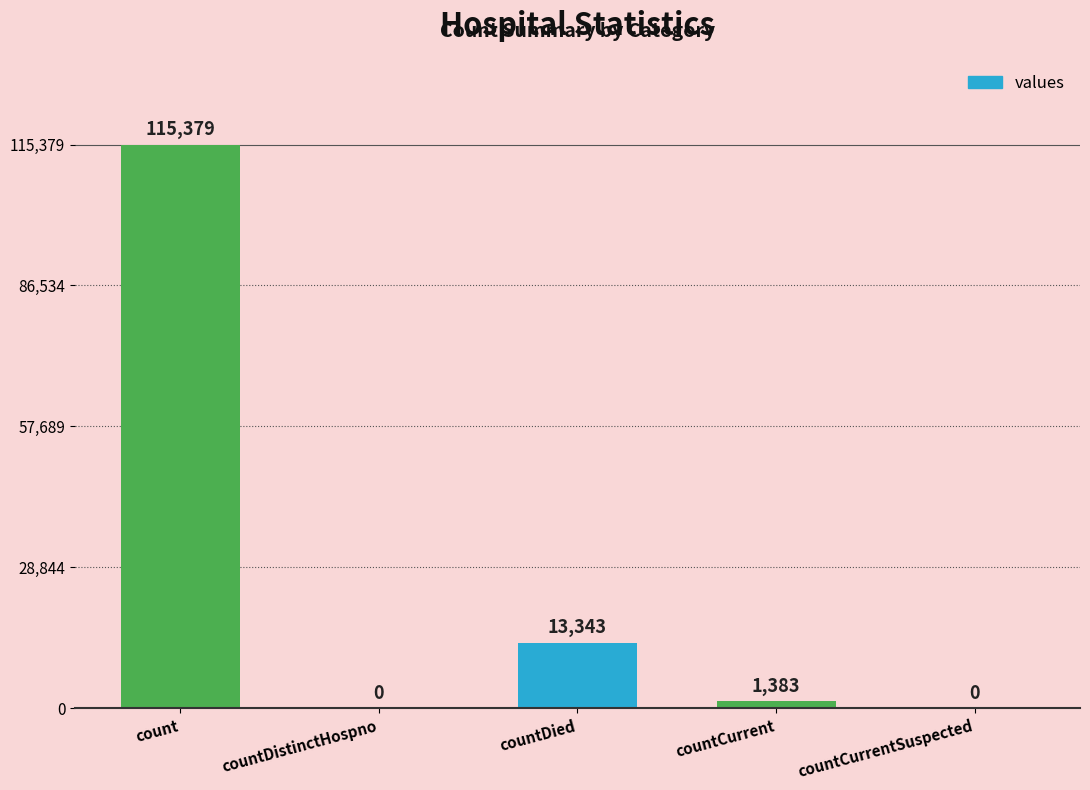

What is the maximum value shown in the chart?

115379